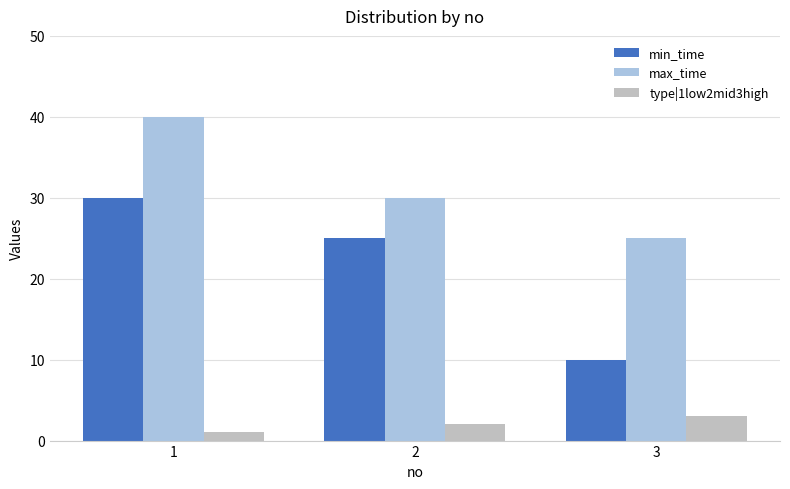

What is the difference between the maximum and minimum values in the type|1low2mid3high series?

2